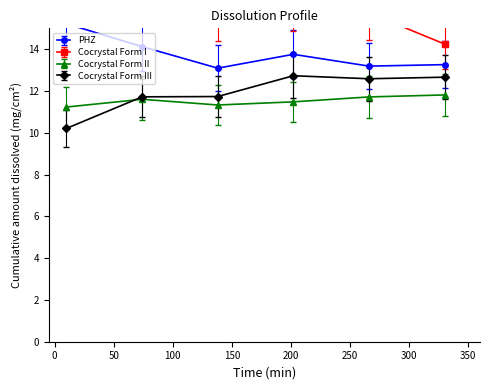

What is the highest value of the Cocrystal Form III series?

12.7